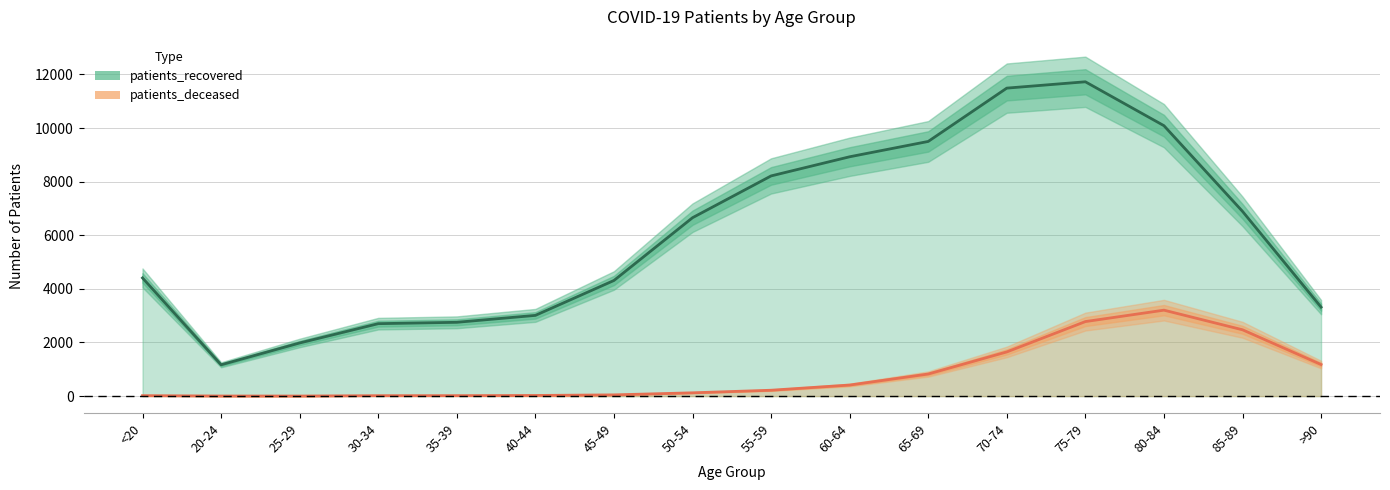

Is the value of patients_recovered at 40-44 greater than the value of patients_deceased at 35-39?

Yes